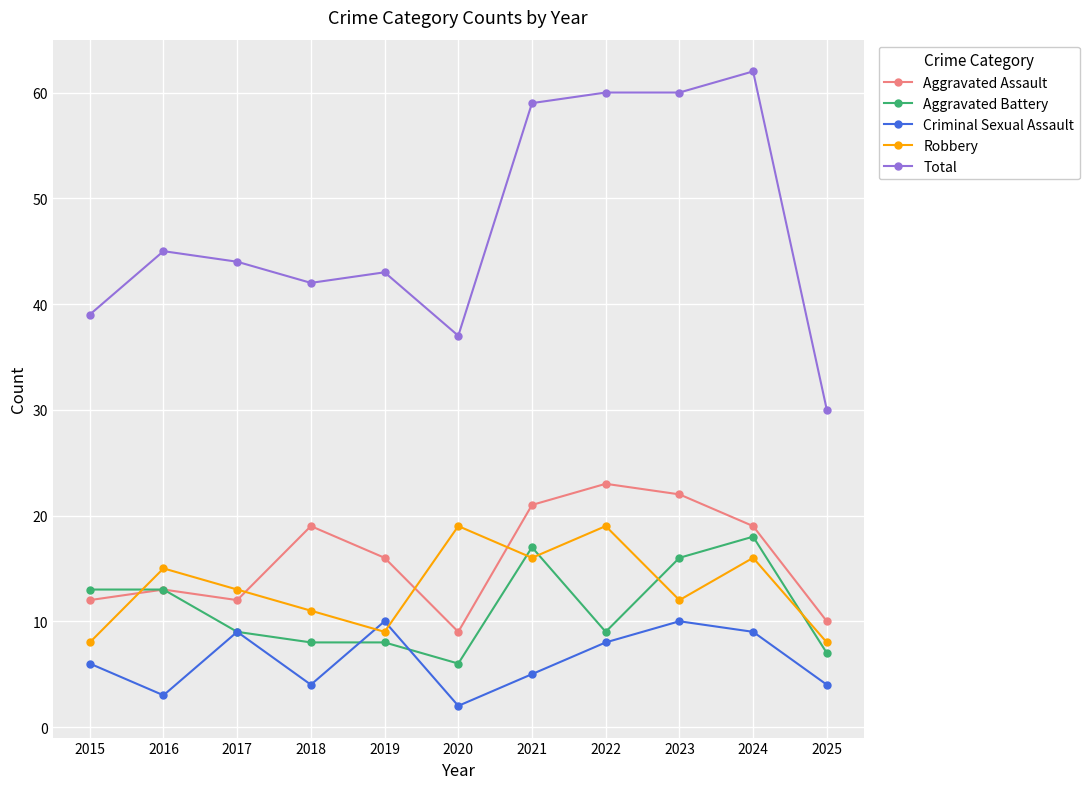

True or false: Total and Robbery intersect in this chart.

False